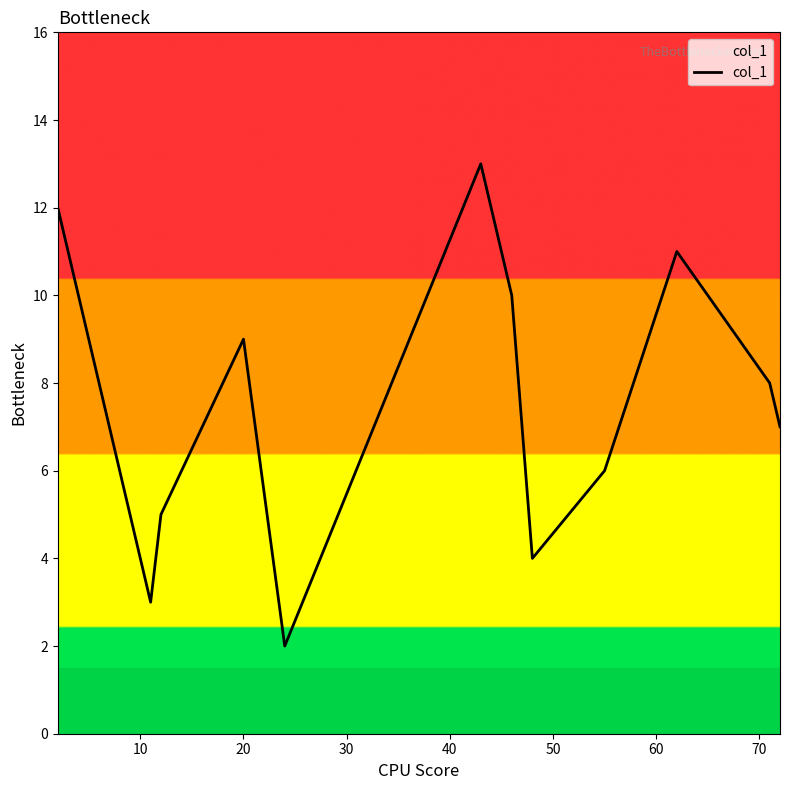

What is the difference between the maximum and minimum values?

11